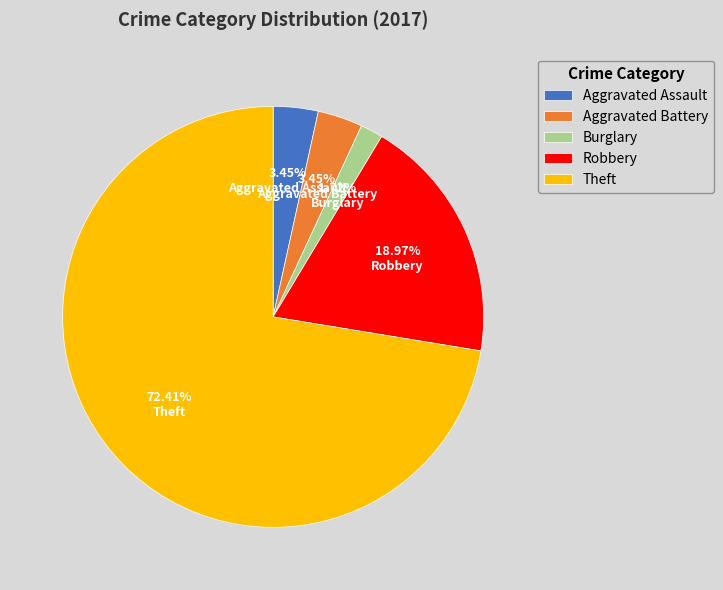

Which category accounts for the majority?

Theft